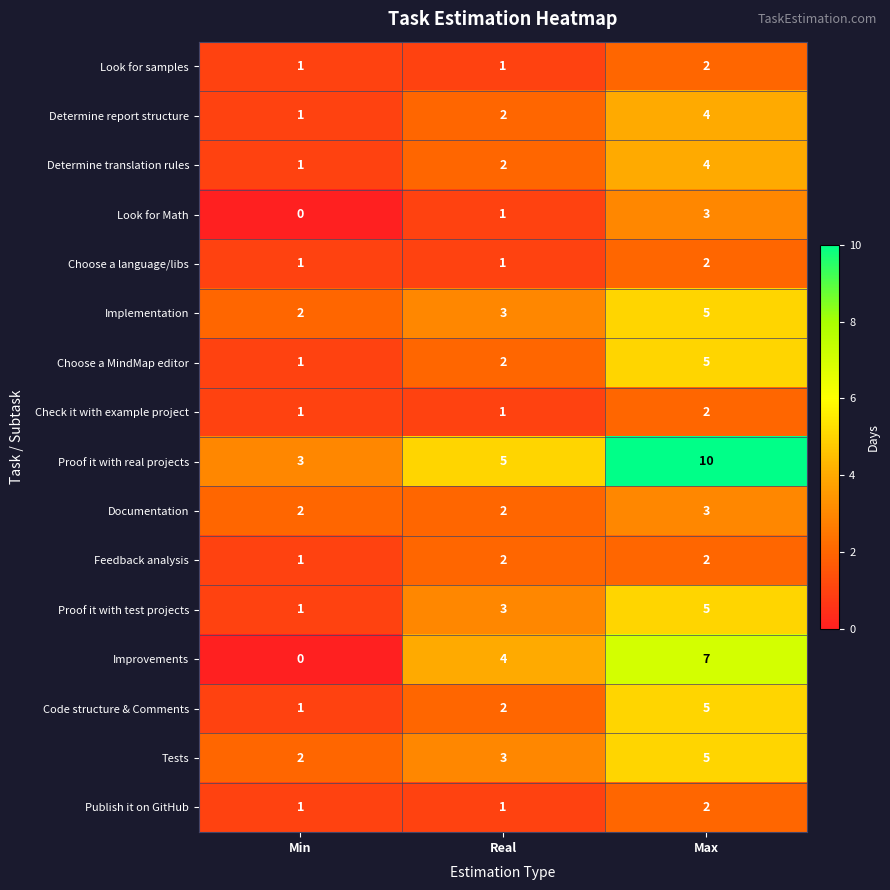

At which category does the chart reach its peak across all series?

Max